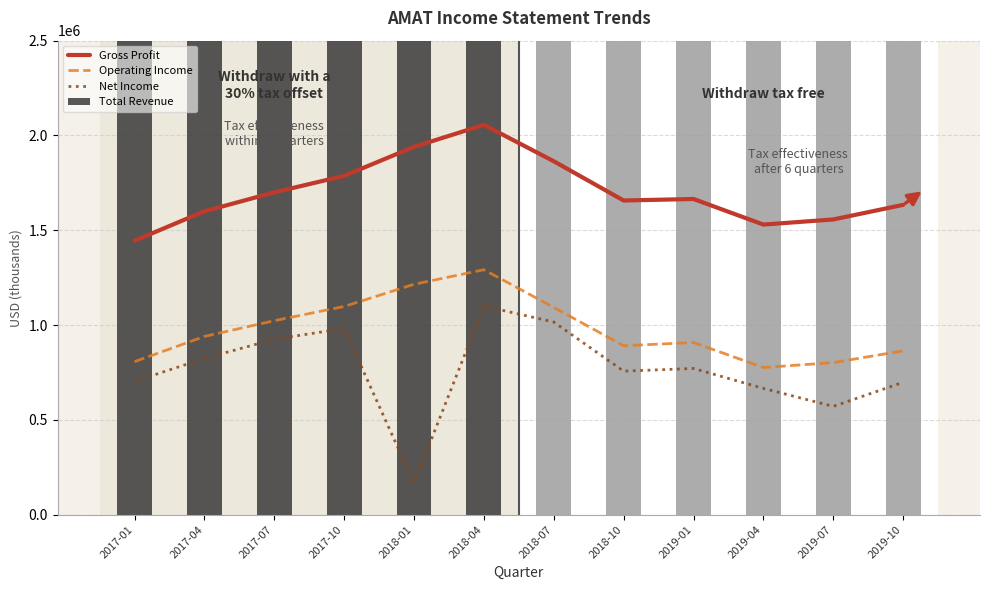

What is the label of the 12th bar from the left?

2019-10